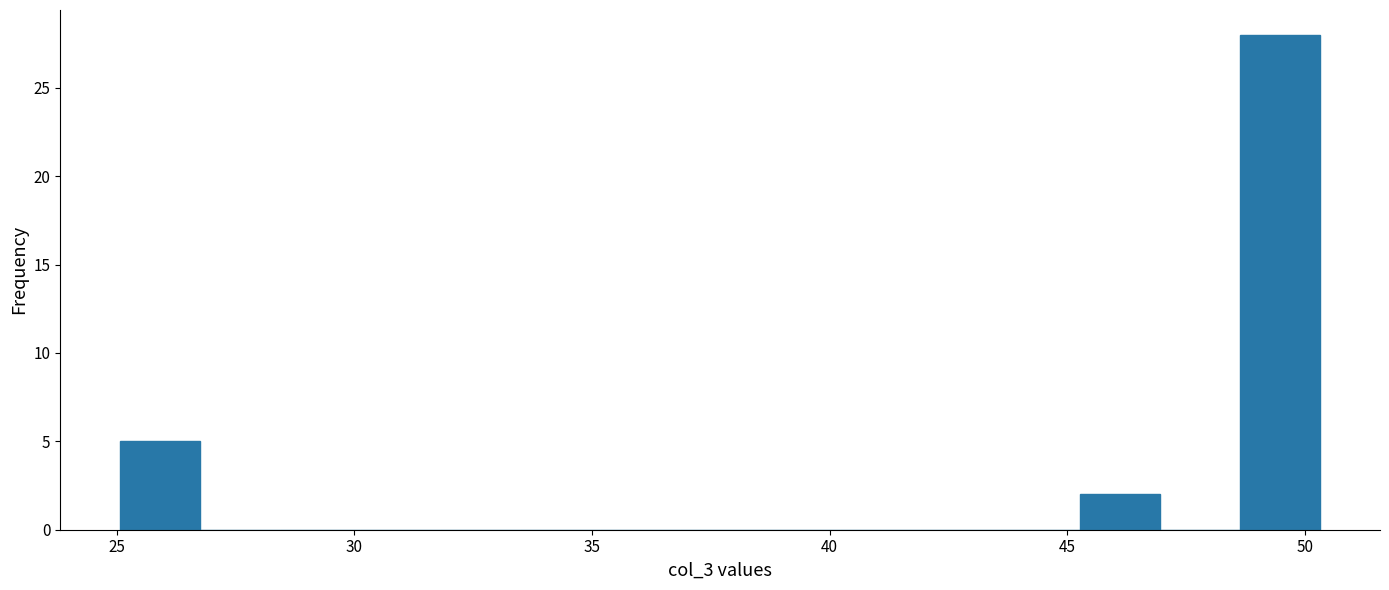

Around what value on the x-axis is the tallest bar? Give the approximate position of its centre, as read against the axis.

49.5